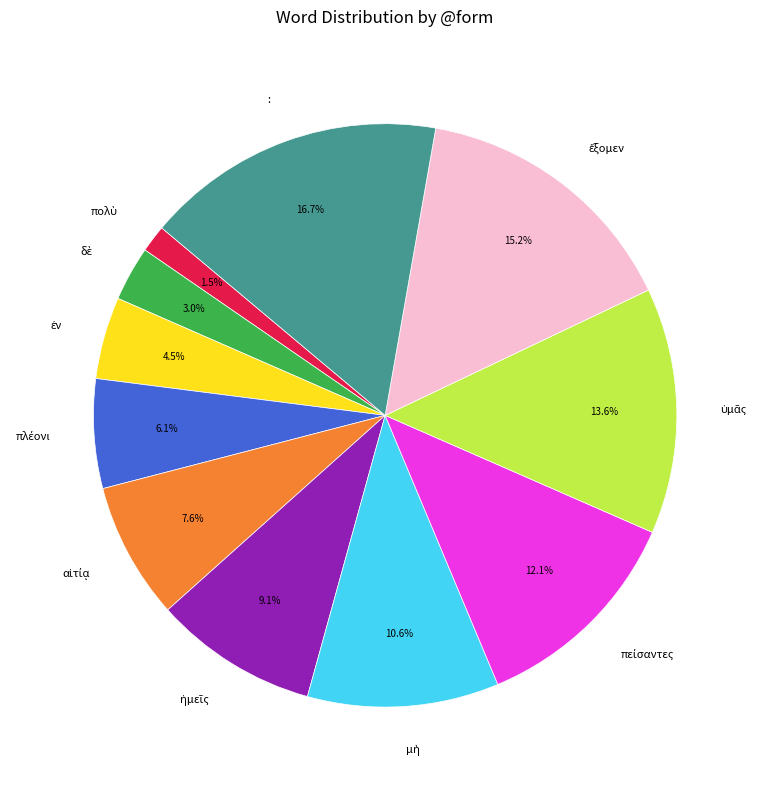

Count the number of slices in the pie.

11